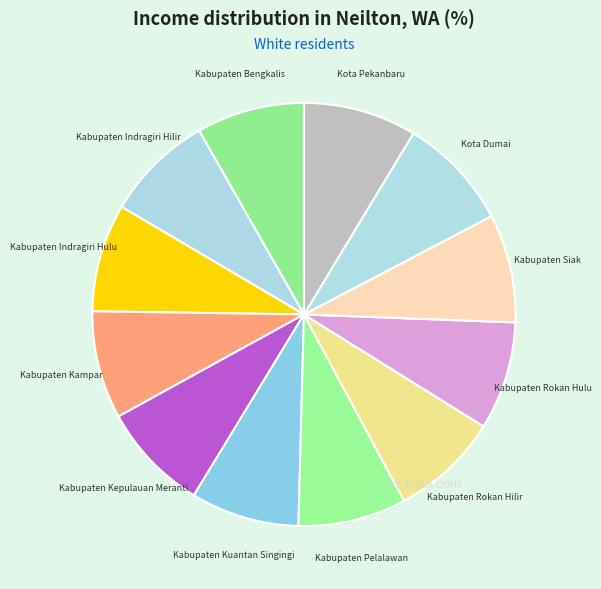

Is the sum of Kabupaten Indragiri Hulu and Kota Pekanbaru greater than half?

No